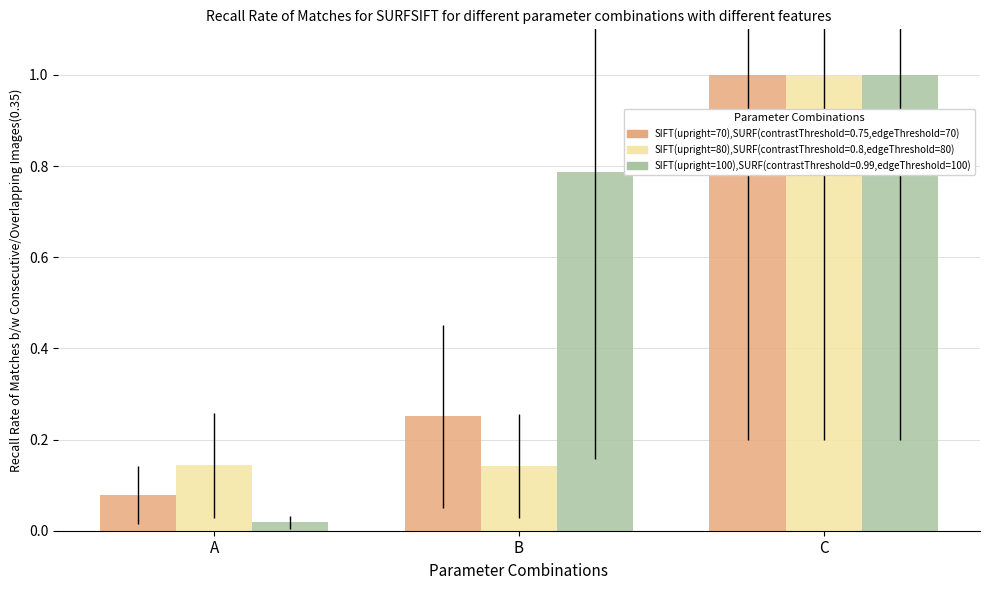

Which category has the lowest value across all series?

A